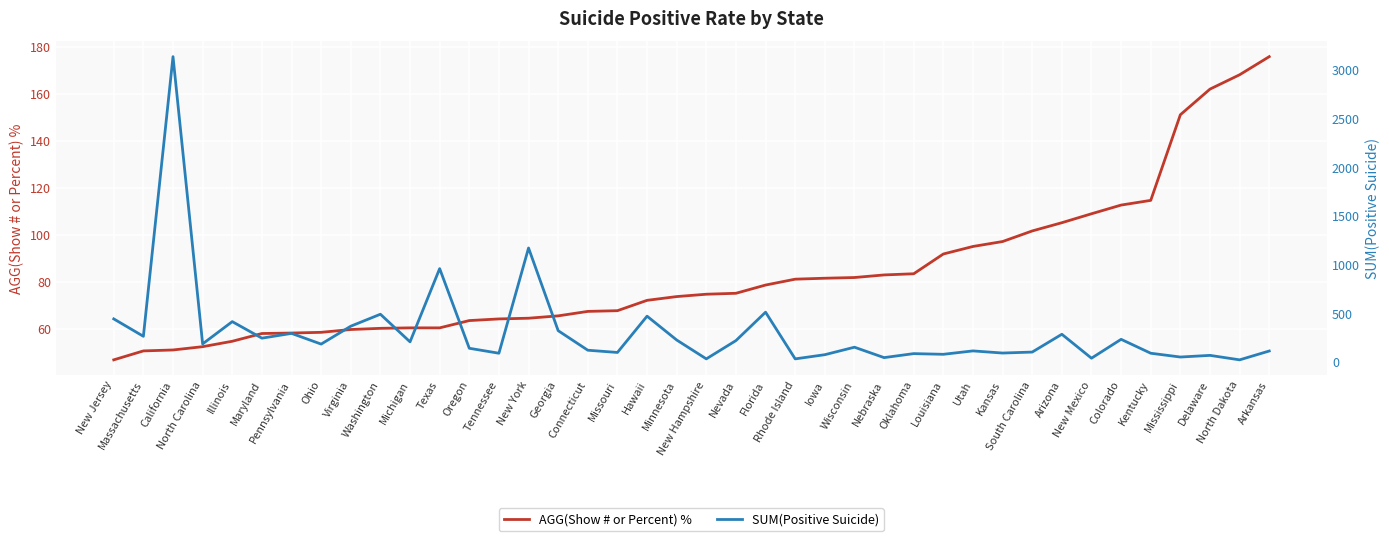

List the series in order of their peak value, lowest first.

AGG(Show # or Percent) %, SUM(Positive Suicide)